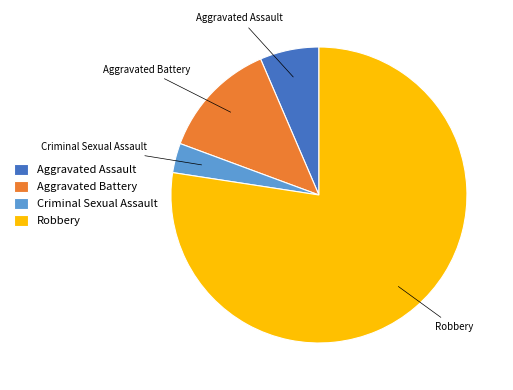

The Robbery slice represents 77% of the pie. True or false?

True